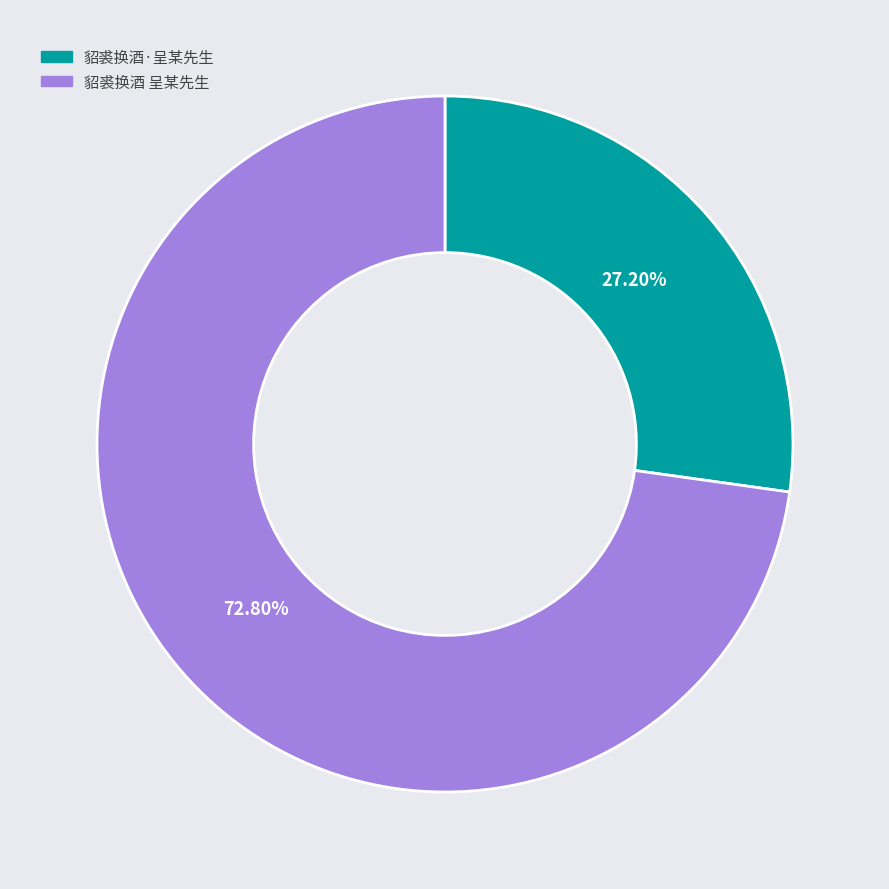

To the nearest percent, what percentage of the pie is 貂裘换酒·呈某先生?

27%